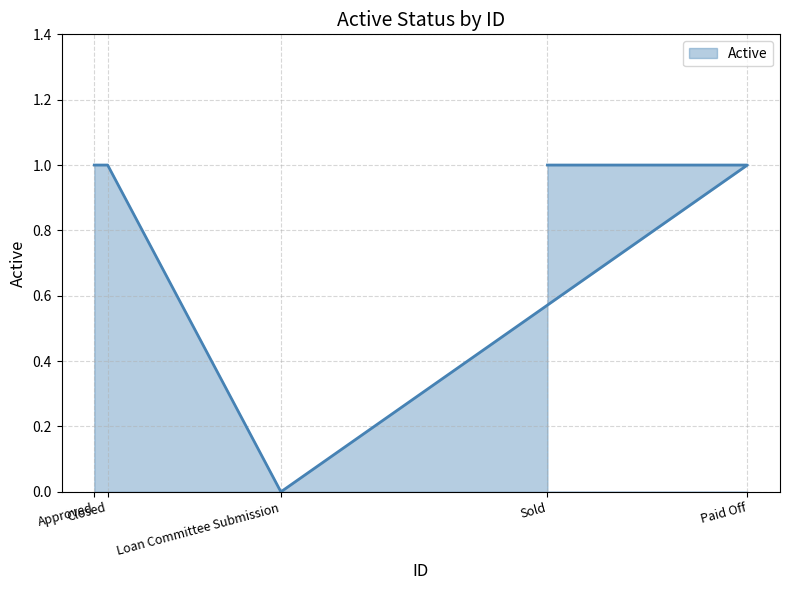

What is the sum of all values?

4